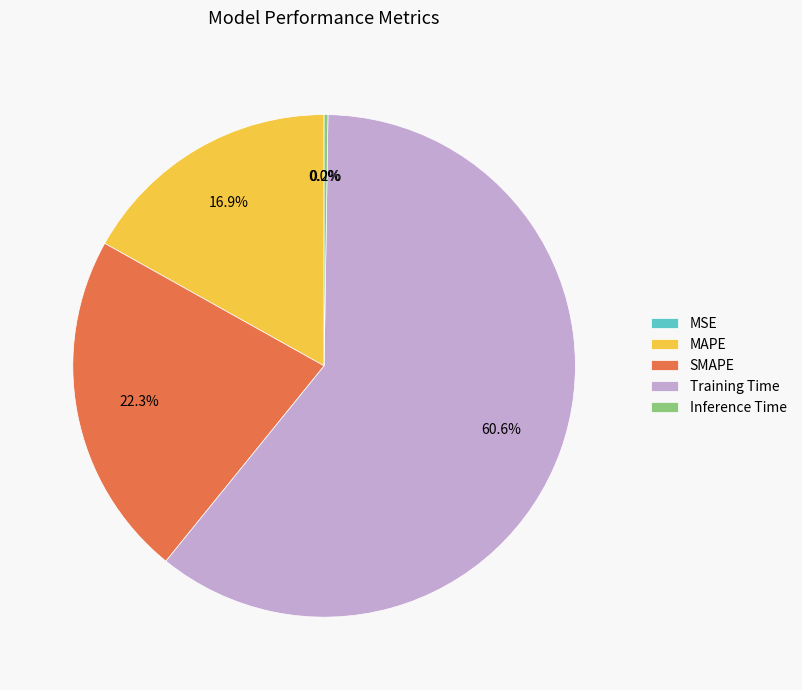

What is the majority slice?

Training Time